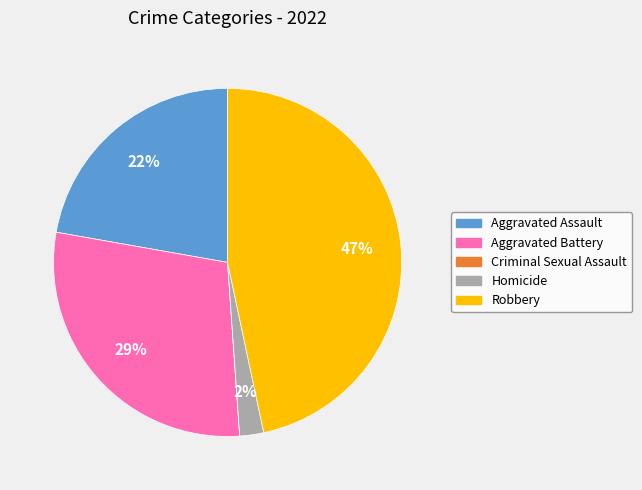

To the nearest percent, what is the difference between the largest and smallest slice percentages?

47%